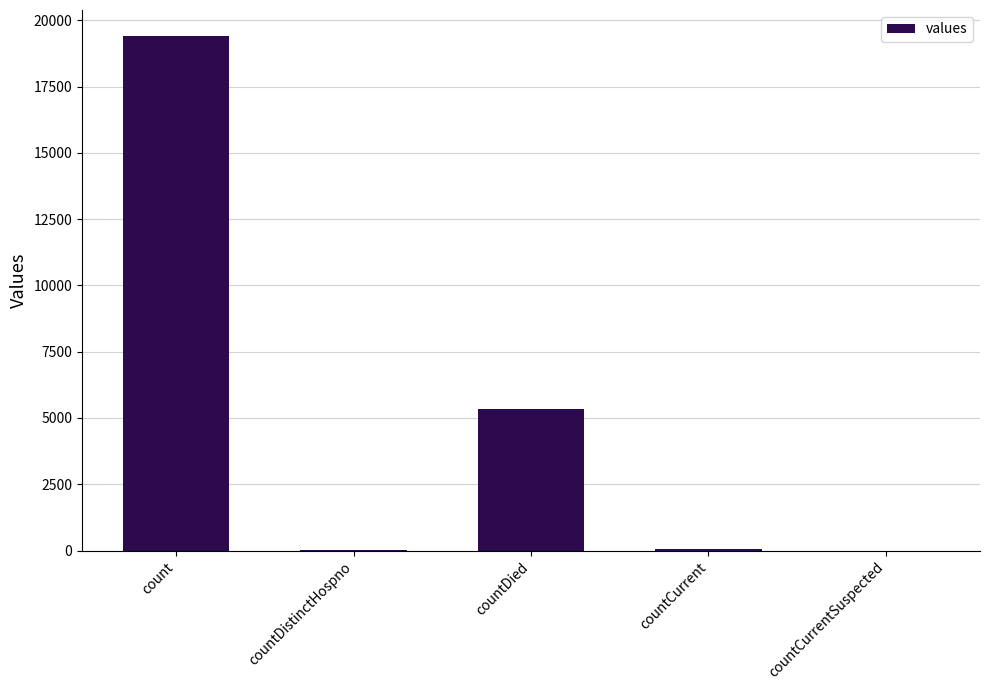

Which has a higher value, countDied or countCurrentSuspected?

countDied